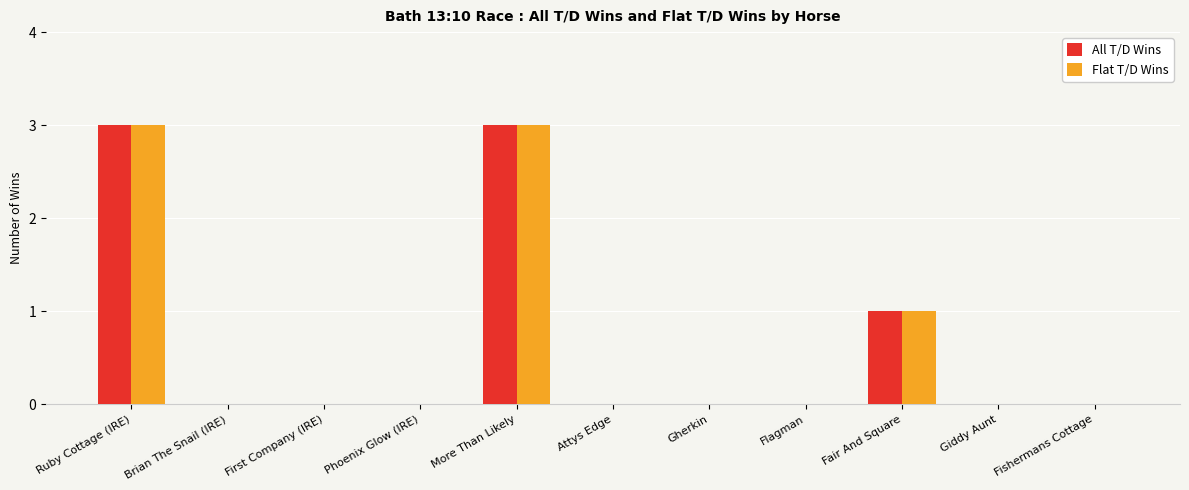

What is the sum of all Flat T/D Wins values?

7